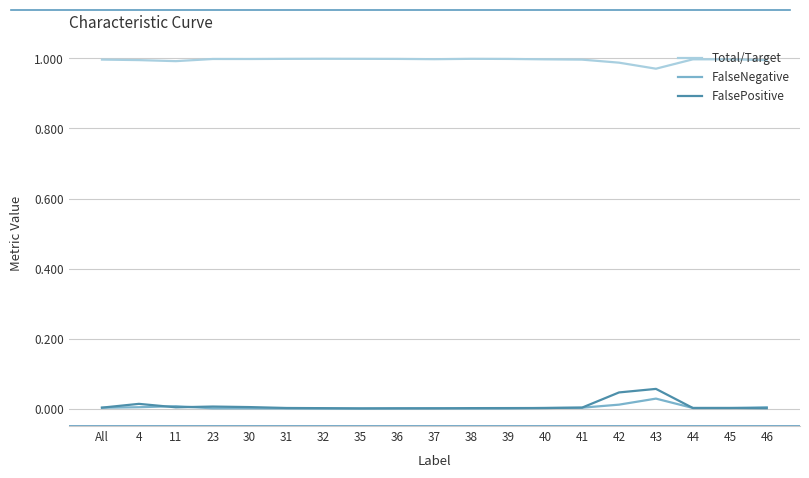

At which label does FalseNegative reach its peak?

43